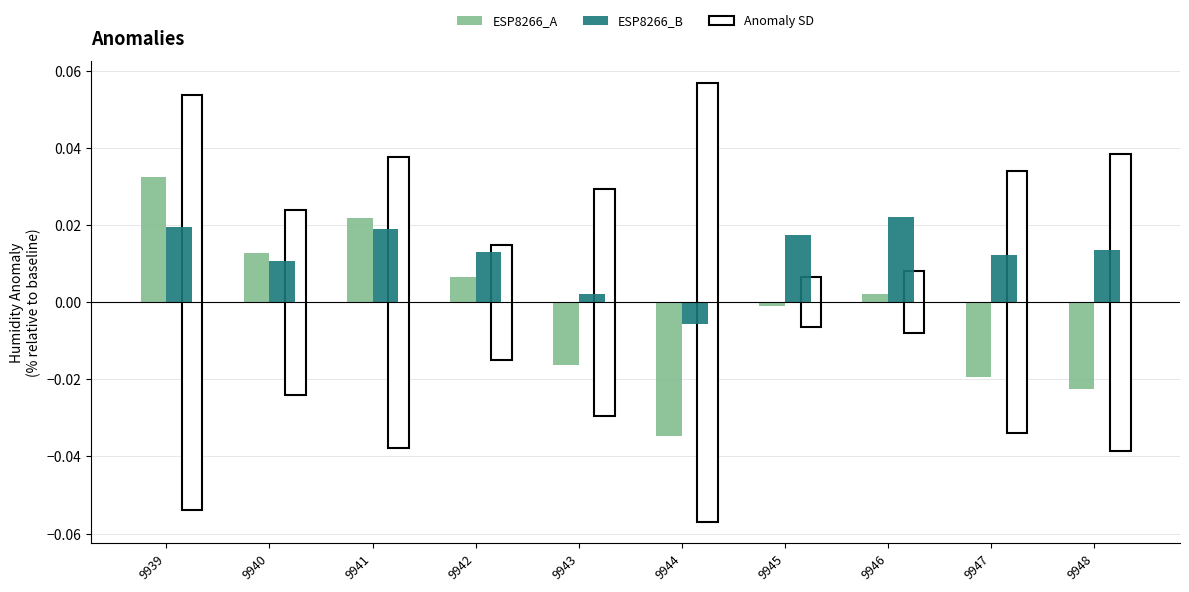

Count the number of data series in this chart.

2